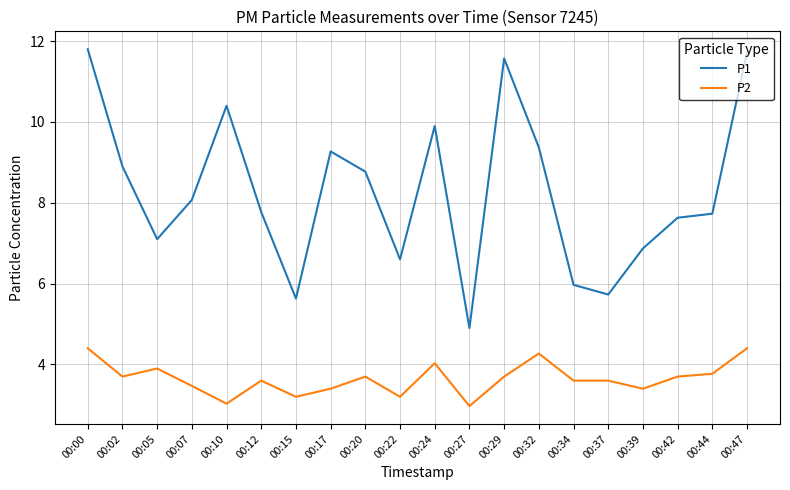

Is it true that P1 equals 15.6 at 00:32?

False